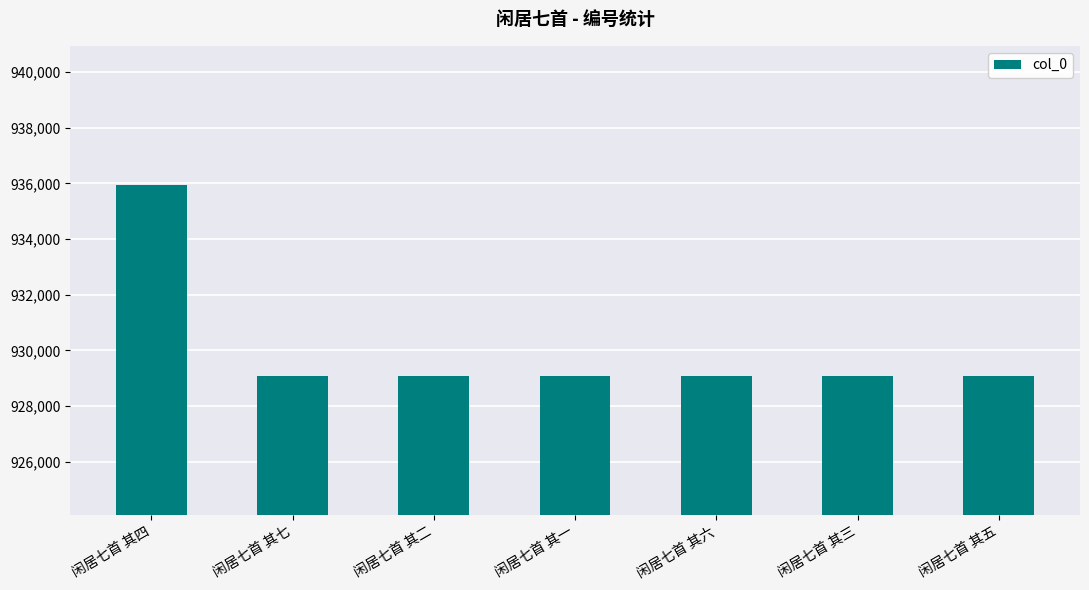

Which has a higher value, 闲居七首 其四 or 闲居七首 其二?

闲居七首 其四